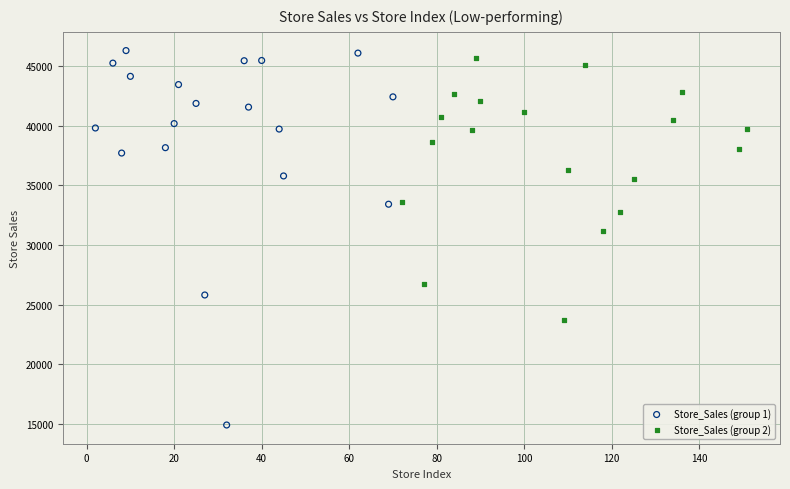

What are all the series names shown in the legend?

Store_Sales (group 1), Store_Sales (group 2)